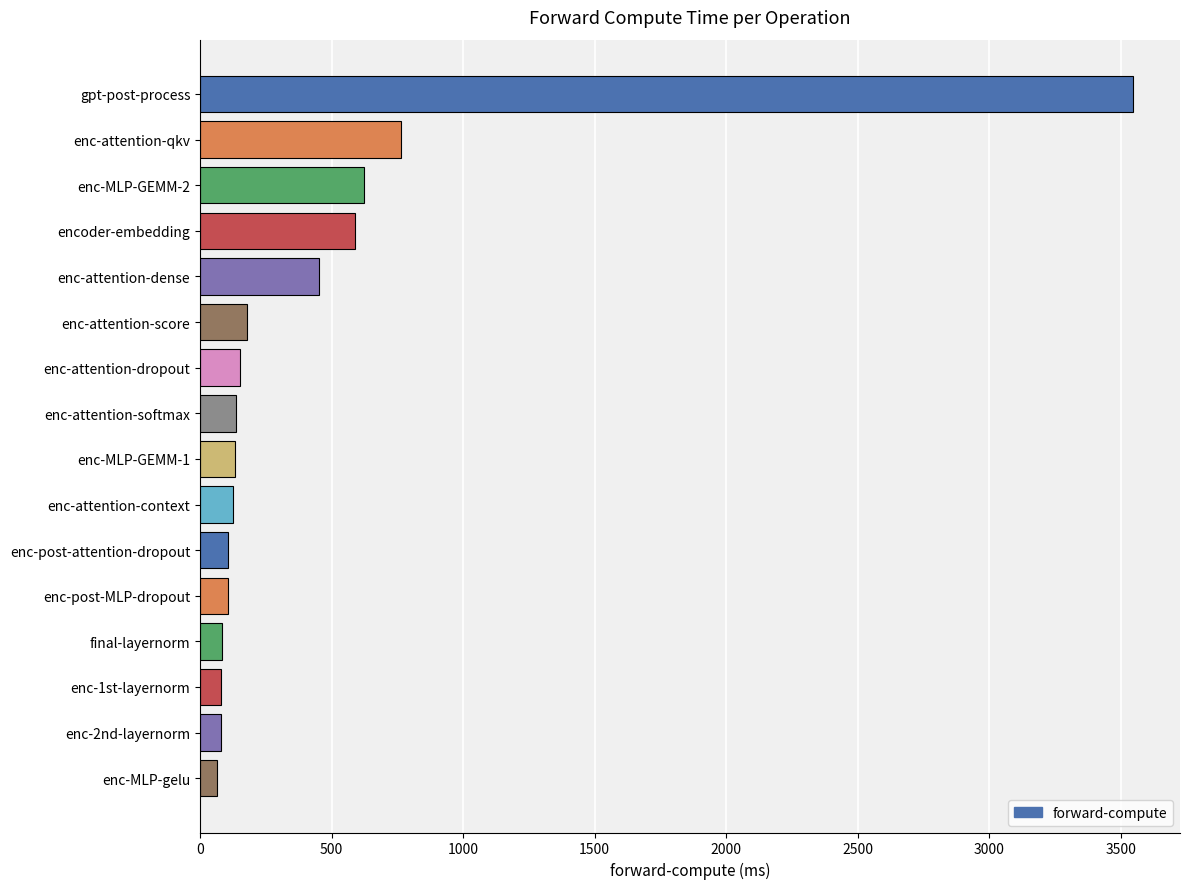

What is the value of the 4th bar from the top?

589.3